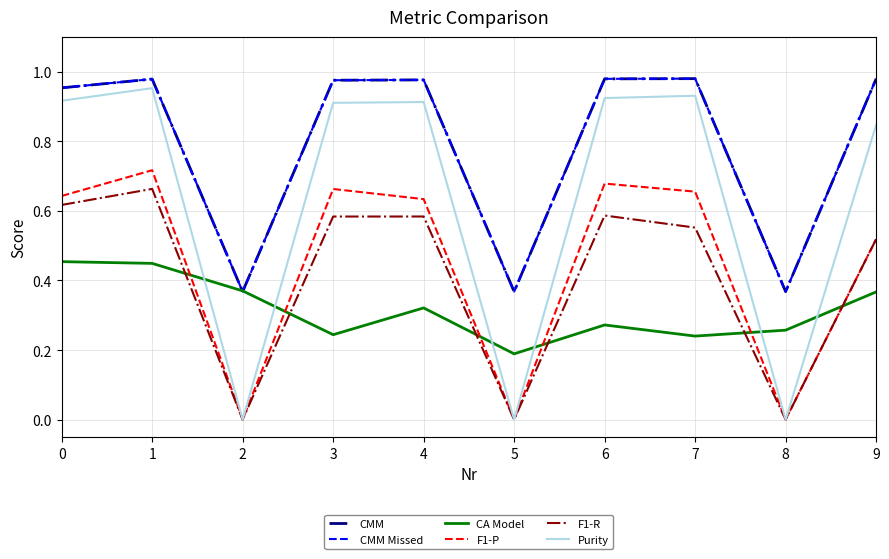

True or false: F1-R and CA Model intersect in this chart.

True